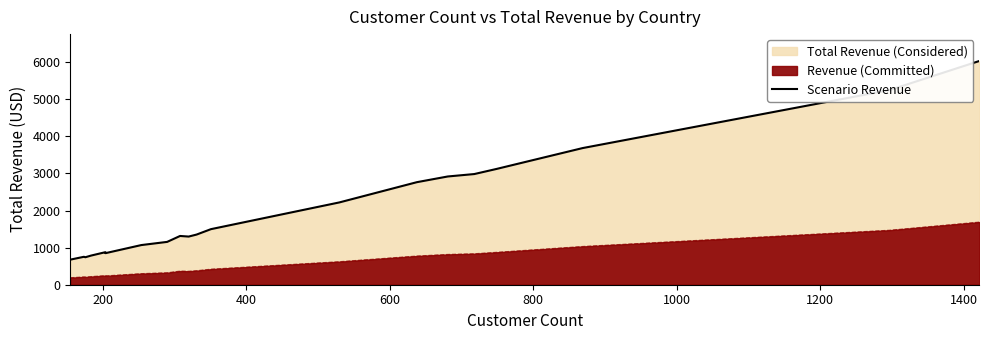

How many data points are less than 1352?

10